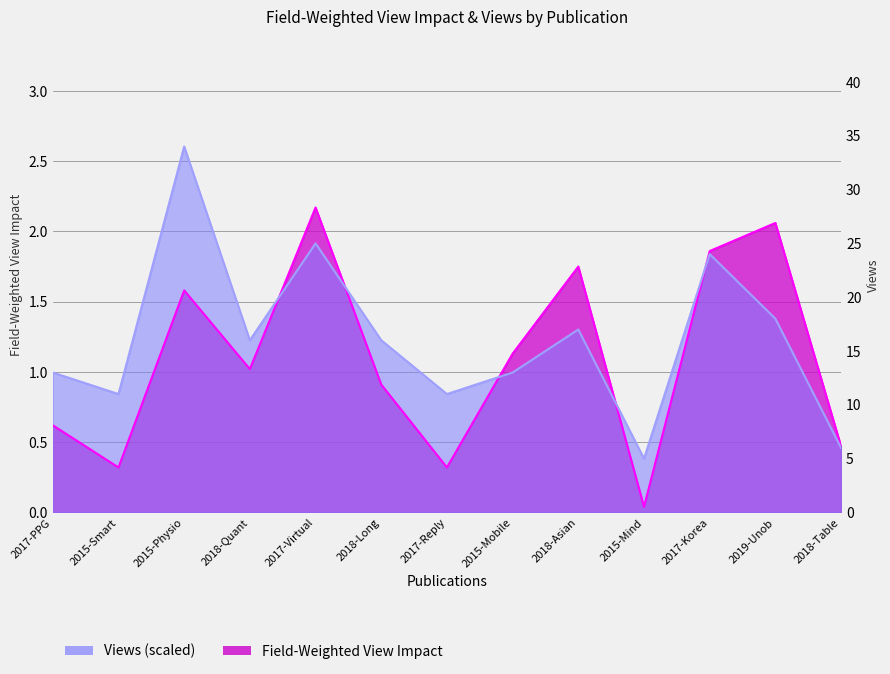

What are all the series names shown in the legend?

Field-Weighted View Impact, Views